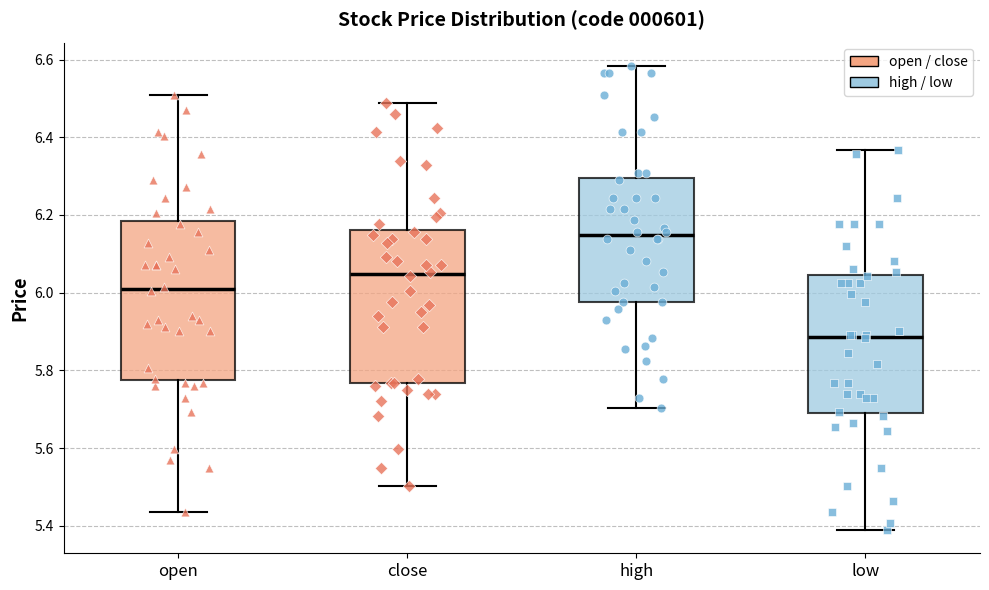

Reading left to right, read every box against the y-axis: the position of its median line, the range the box covers, and the ends of its whiskers. The values are not printed on the chart, so give them approximately, as read against the axis.

open: median 6.02, box 5.78 to 6.18, whiskers 5.44 to 6.50
close: median 6.04, box 5.76 to 6.16, whiskers 5.50 to 6.48
high: median 6.14, box 5.98 to 6.30, whiskers 5.70 to 6.58
low: median 5.88, box 5.68 to 6.04, whiskers 5.38 to 6.36